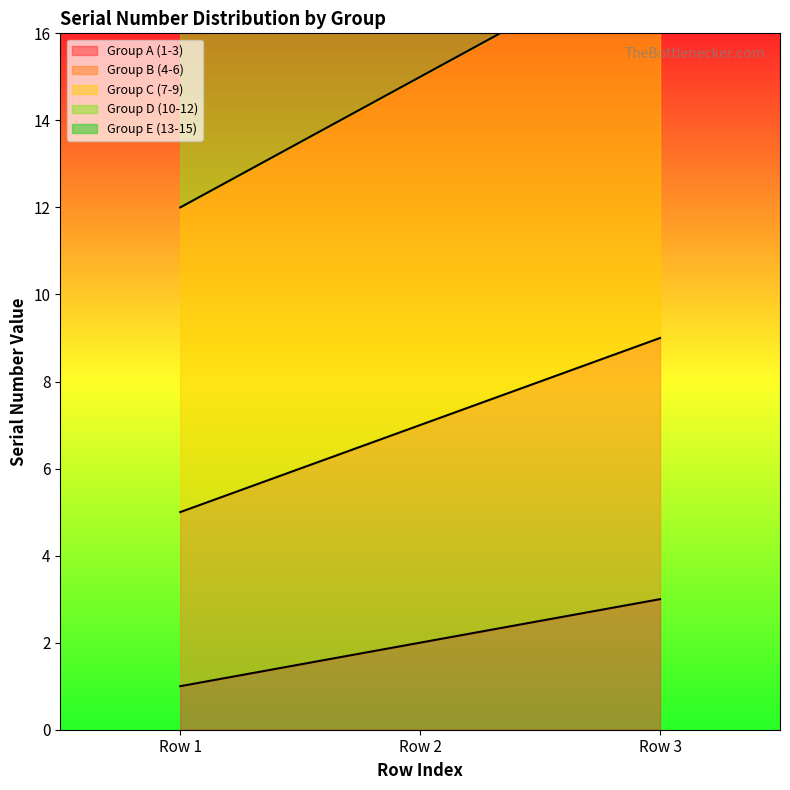

What is the value of the Group C (7-9) point at the 2nd from the left?

15